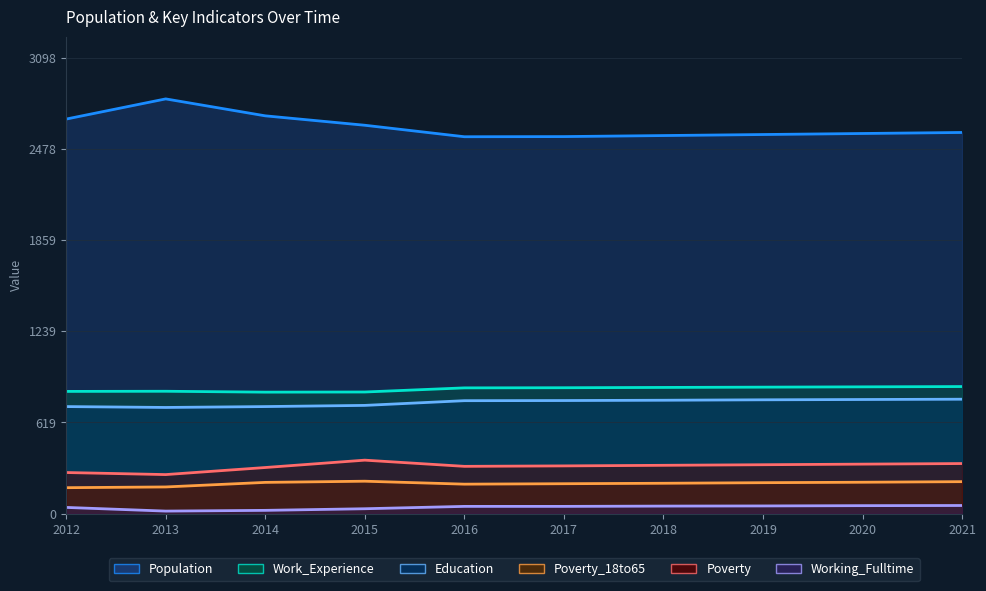

What is the minimum value for Poverty?

265